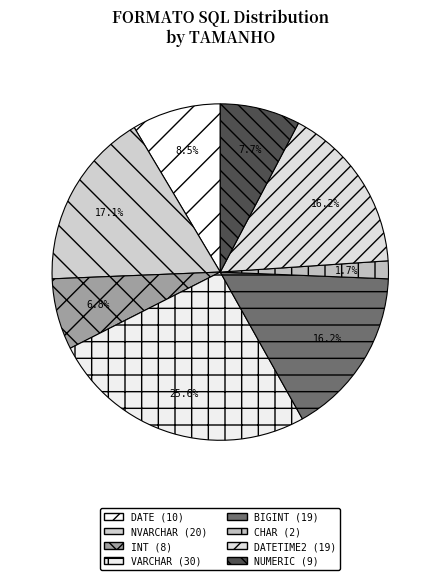

Rank the categories by value from lowest to highest.

CHAR, INT, NUMERIC, DATE, BIGINT, DATETIME2, NVARCHAR, VARCHAR